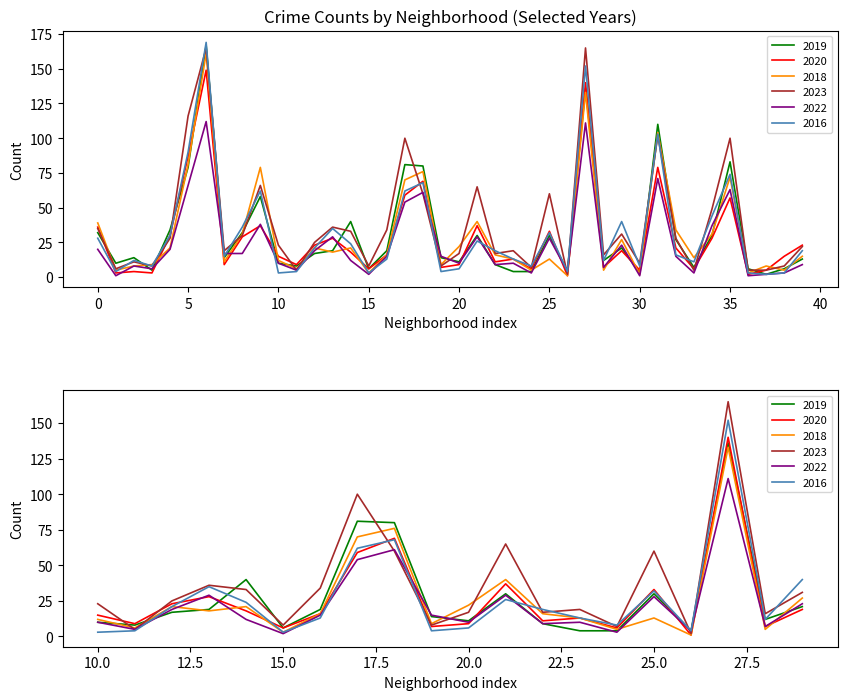

Which series has the largest total across all categories?

2023